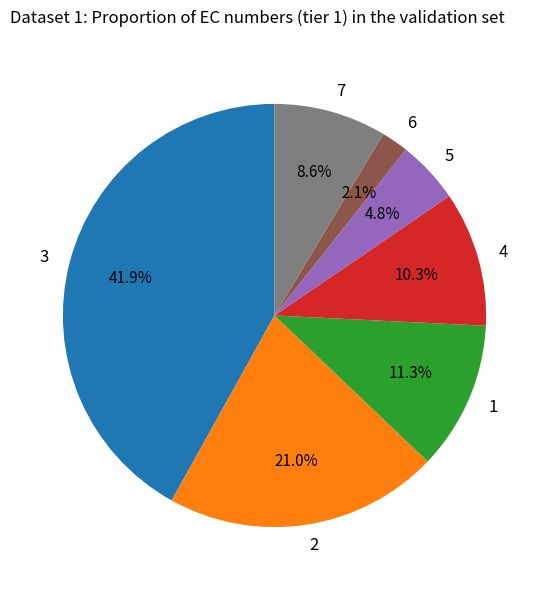

What percentage is the 3 slice, to the nearest percent?

42%